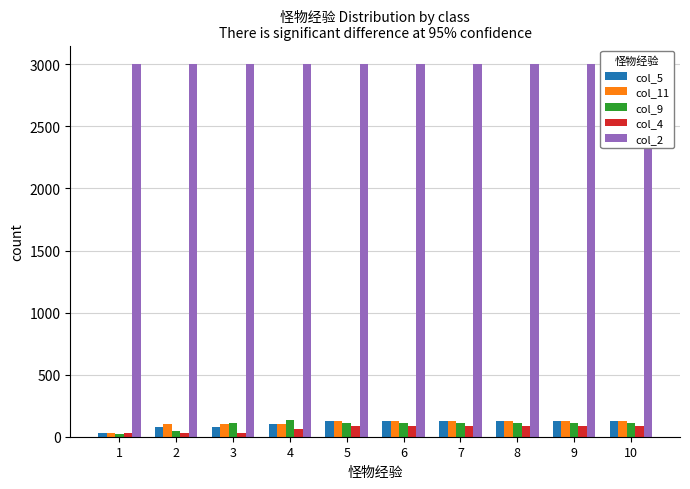

Is the value of col_2 at 5 greater than the value of col_5 at 10?

Yes